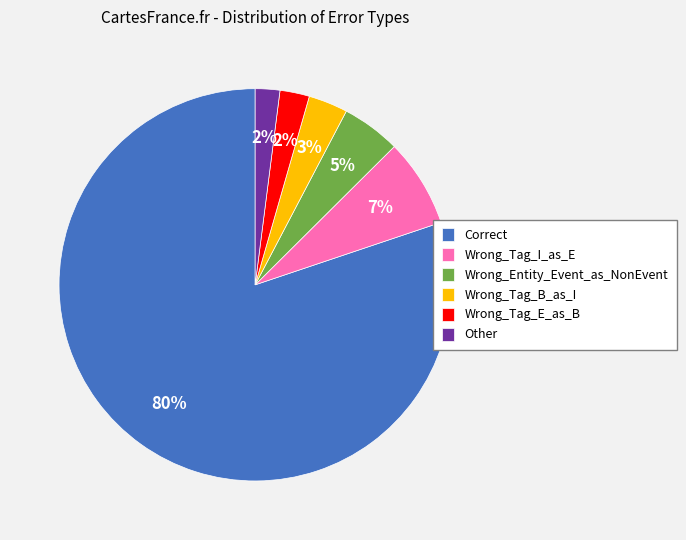

Is it true that Correct is 70% of the pie?

False